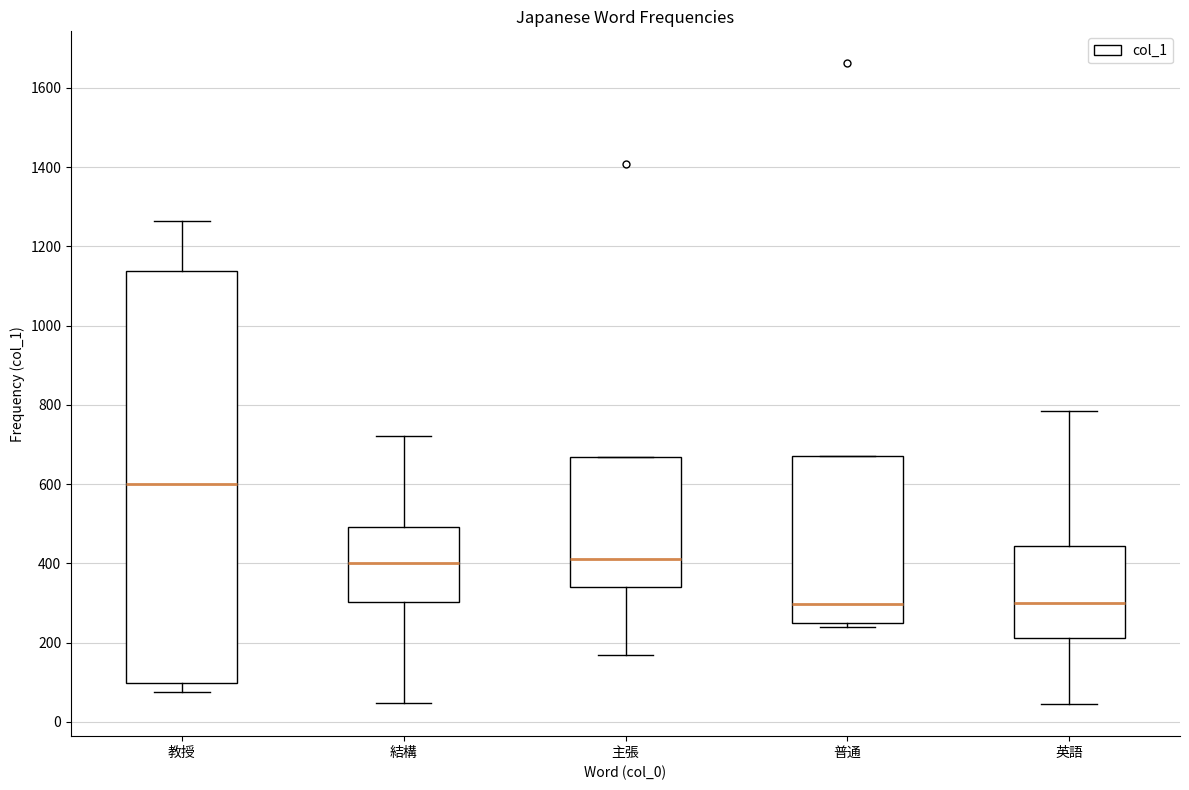

Reading left to right, read every box against the y-axis: the position of its median line, the range the box covers, and the ends of its whiskers. The values are not printed on the chart, so give them approximately, as read against the axis.

教授: median 600, box 100 to 1140, whiskers 80 to 1260
結構: median 400, box 300 to 500, whiskers 40 to 720
主張: median 420, box 340 to 660, whiskers 160 to 660
普通: median 300, box 240 to 680, whiskers 240 (just below the box's lower edge) to 680
英語: median 300, box 220 to 440, whiskers 40 to 780